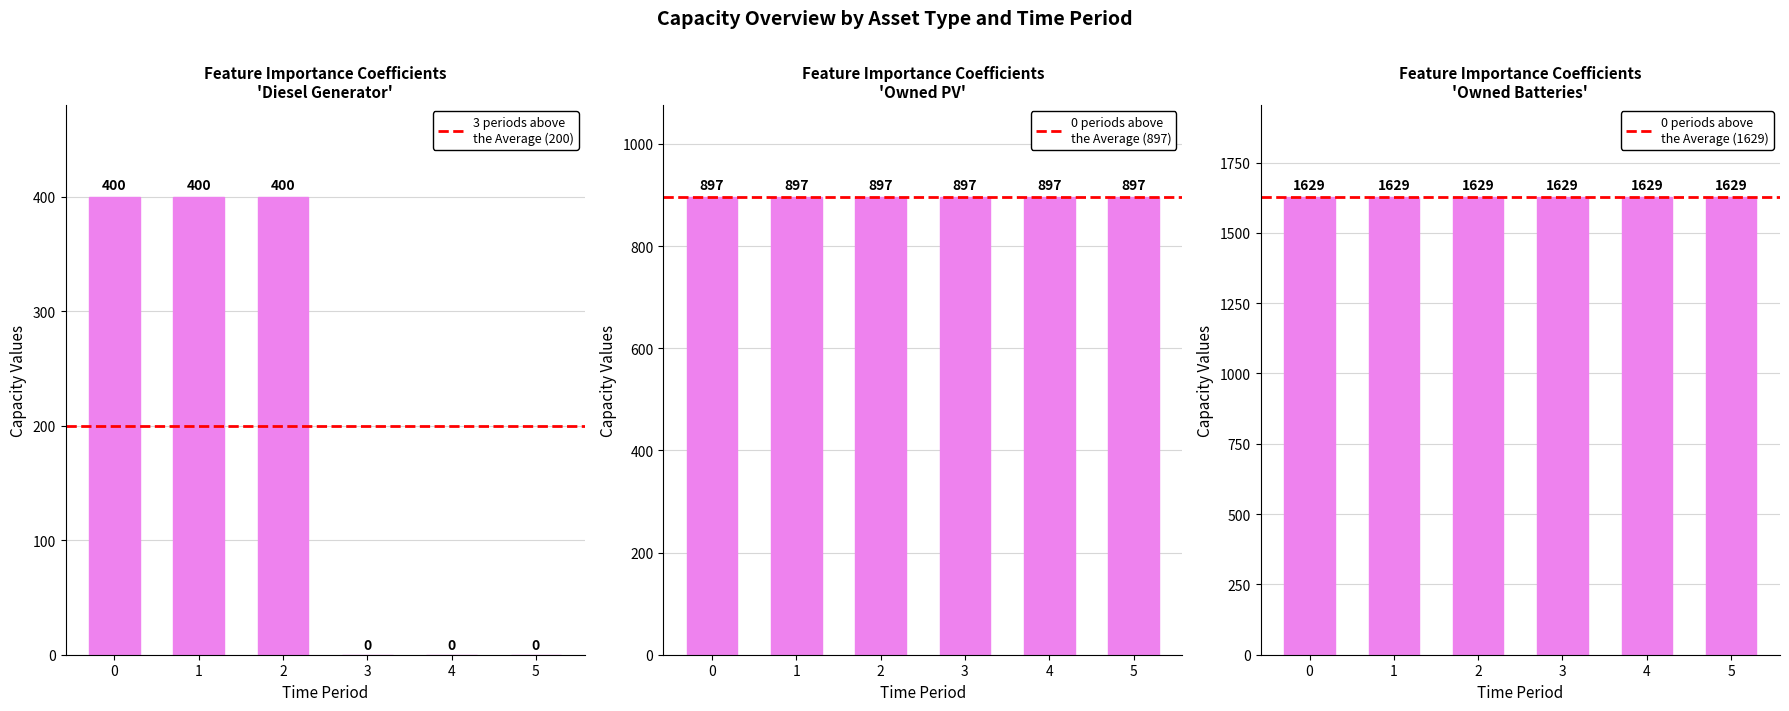

Which series changed the most between 1 and 3?

Diesel Generator